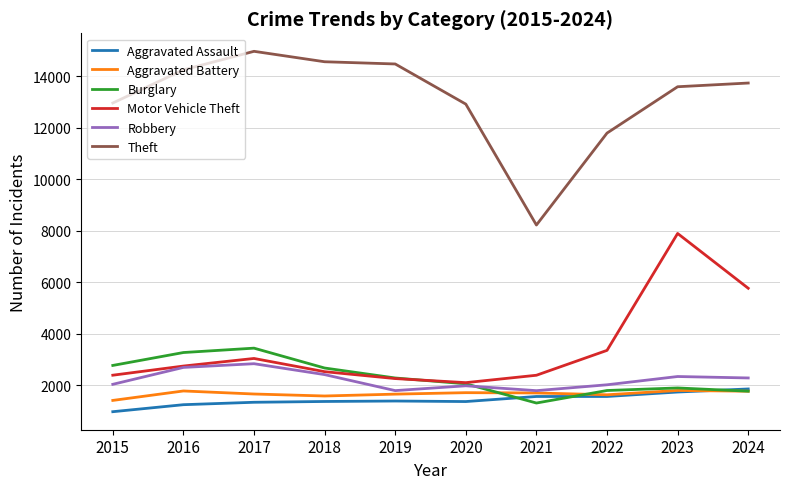

How many categories are shown in the chart?

10